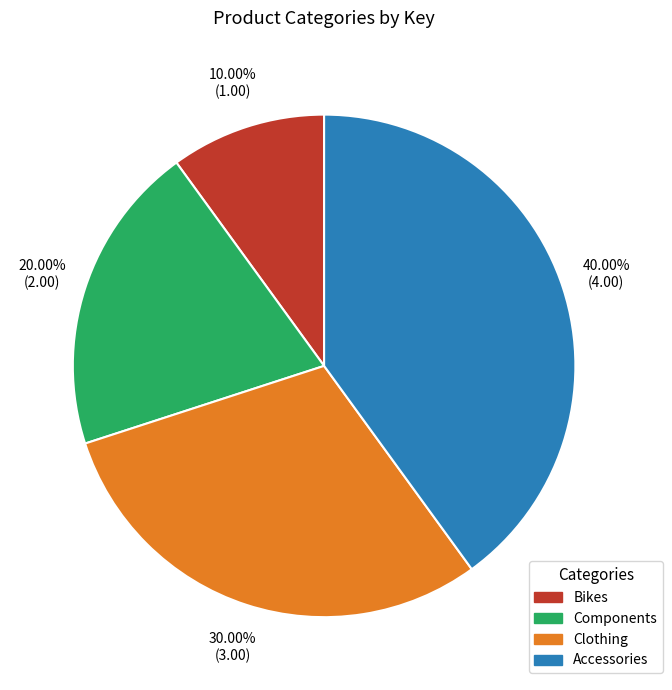

Is there a majority slice in this chart?

No